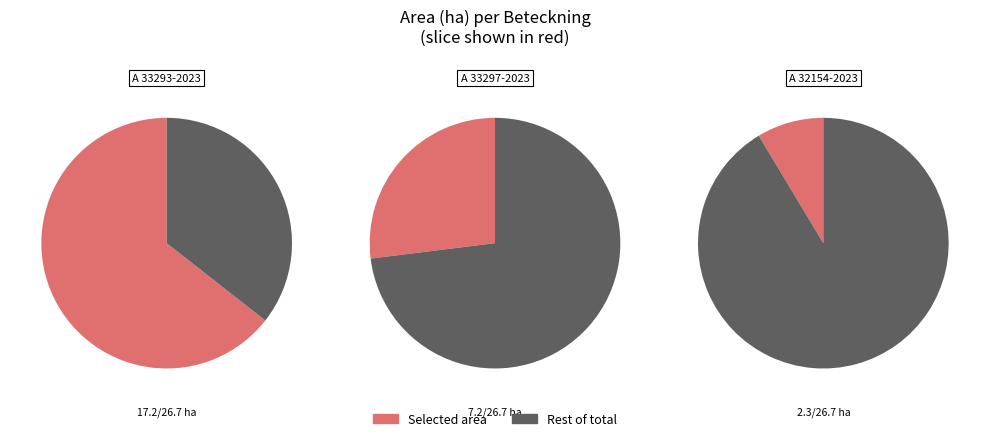

What portion of the pie excludes A 33297-2023?

73.0%